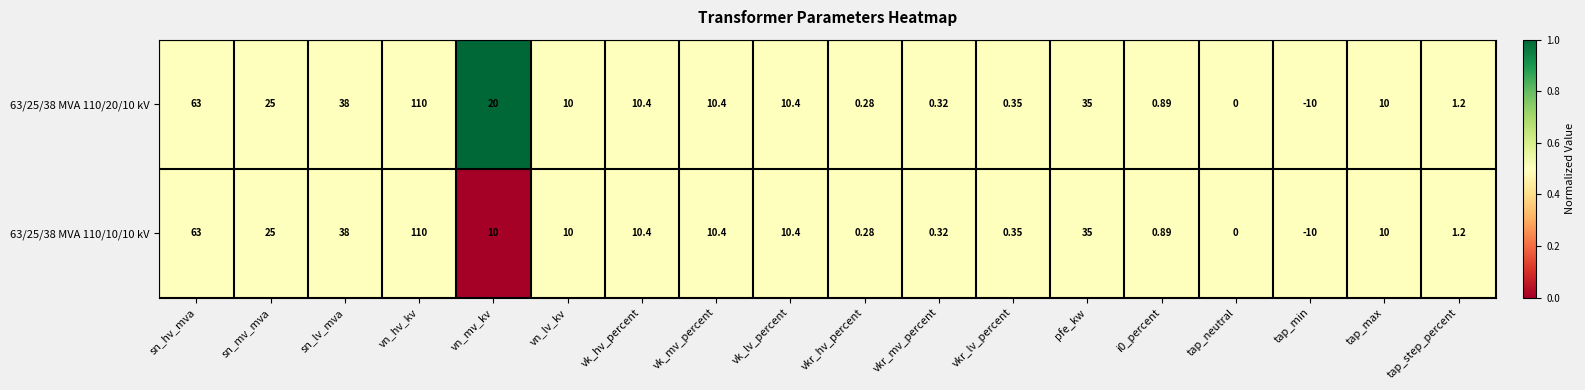

Where does the 63/25/38 MVA 110/10/10 kV series first go above 10?

sn_hv_mva